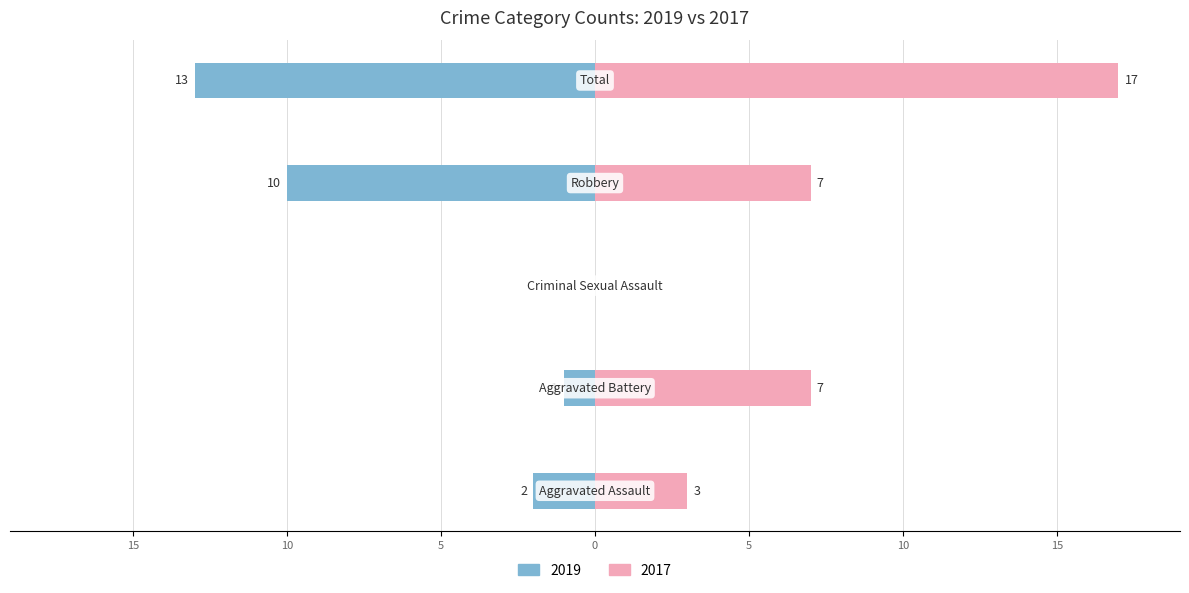

How many groups of bars are there?

5